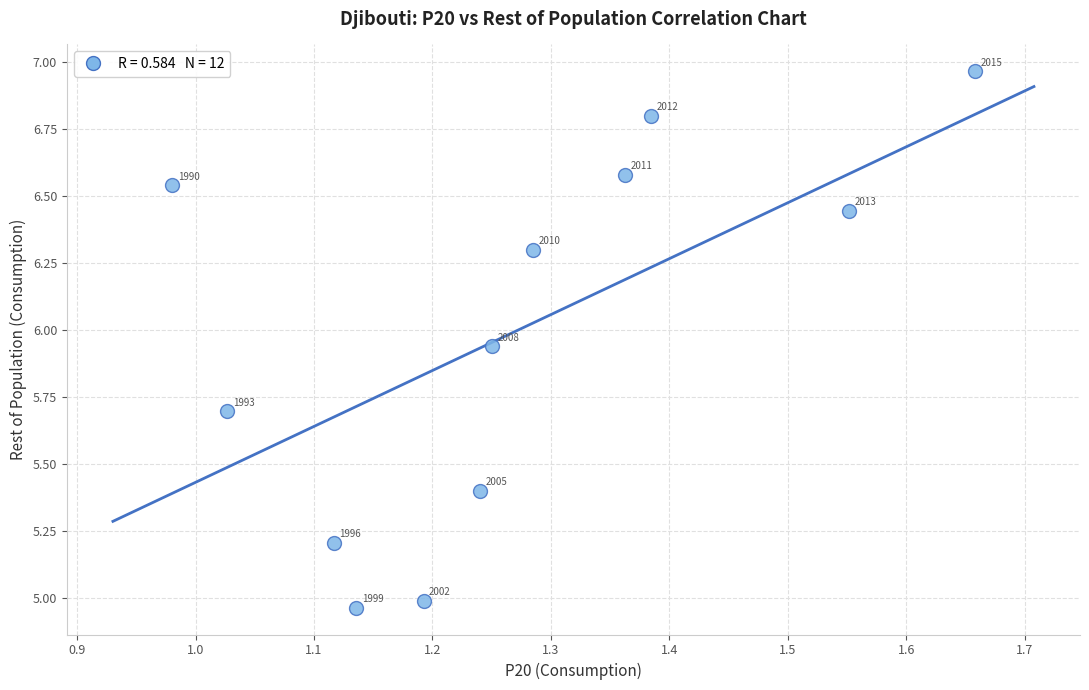

What is the range of X values (max minus min)?

0.7